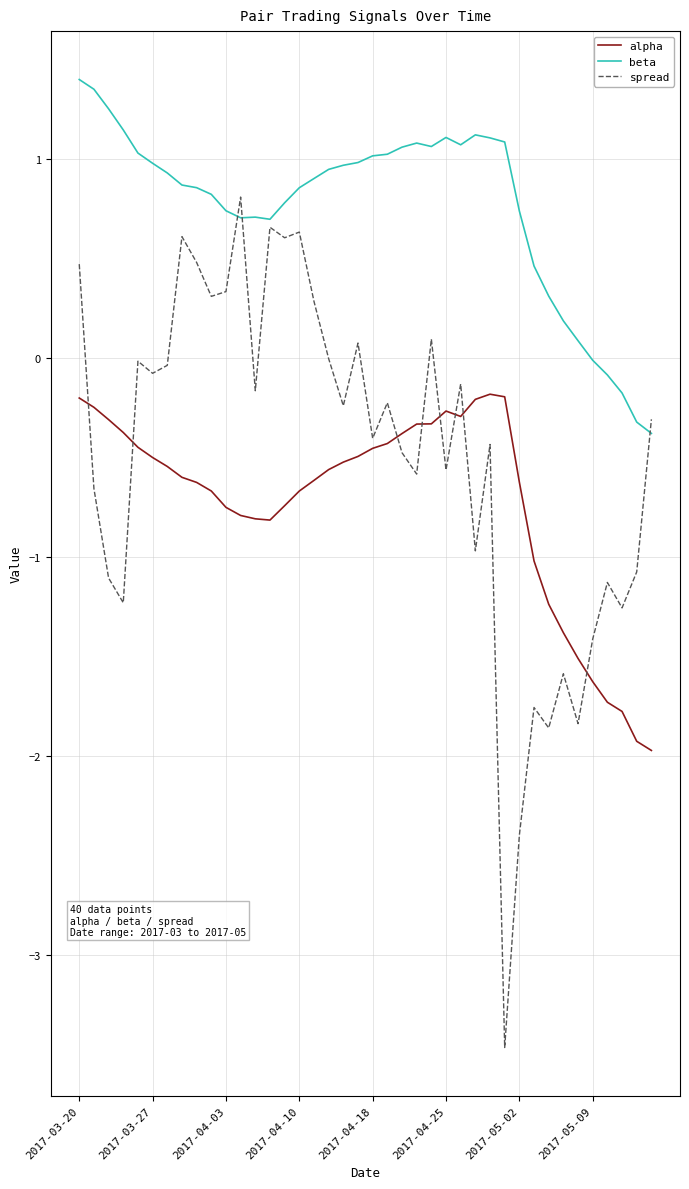

Which series has the widest spread of values?

spread